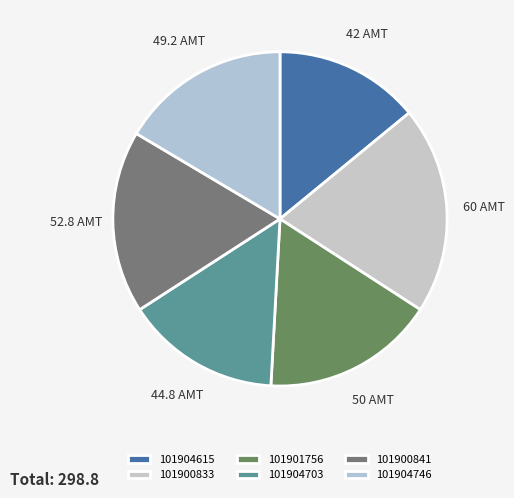

Between 101900841 and 101904746, which is larger?

101900841